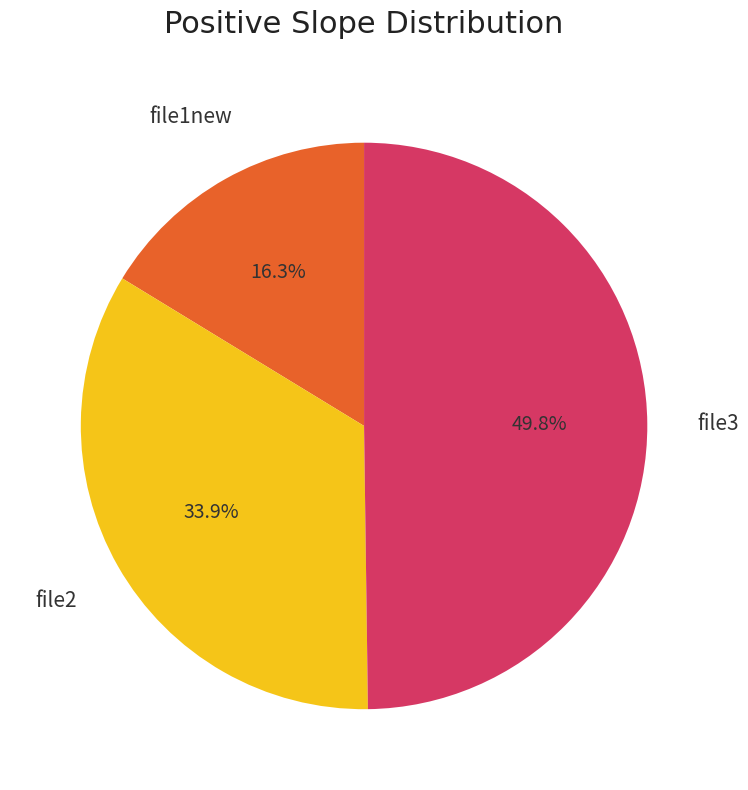

Count the number of slices in the pie.

3